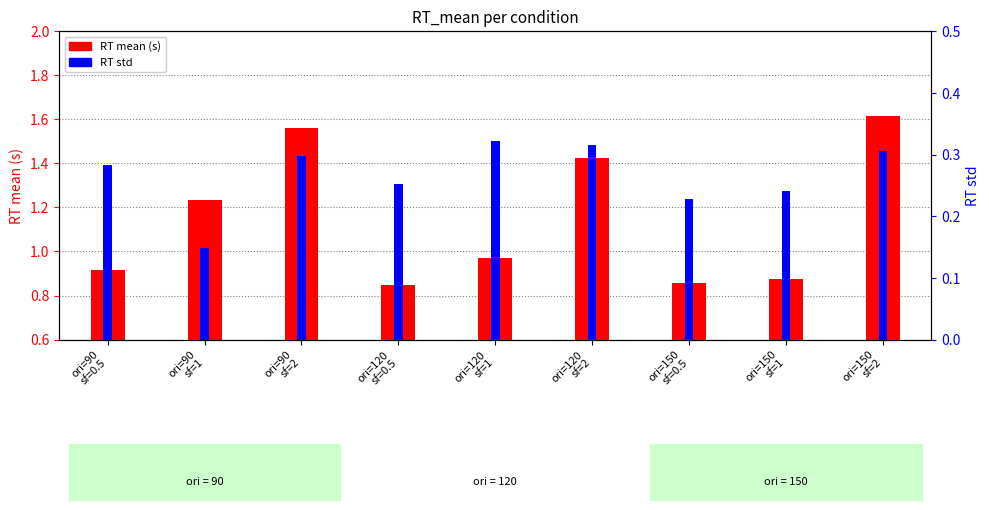

How many groups of bars are there?

9